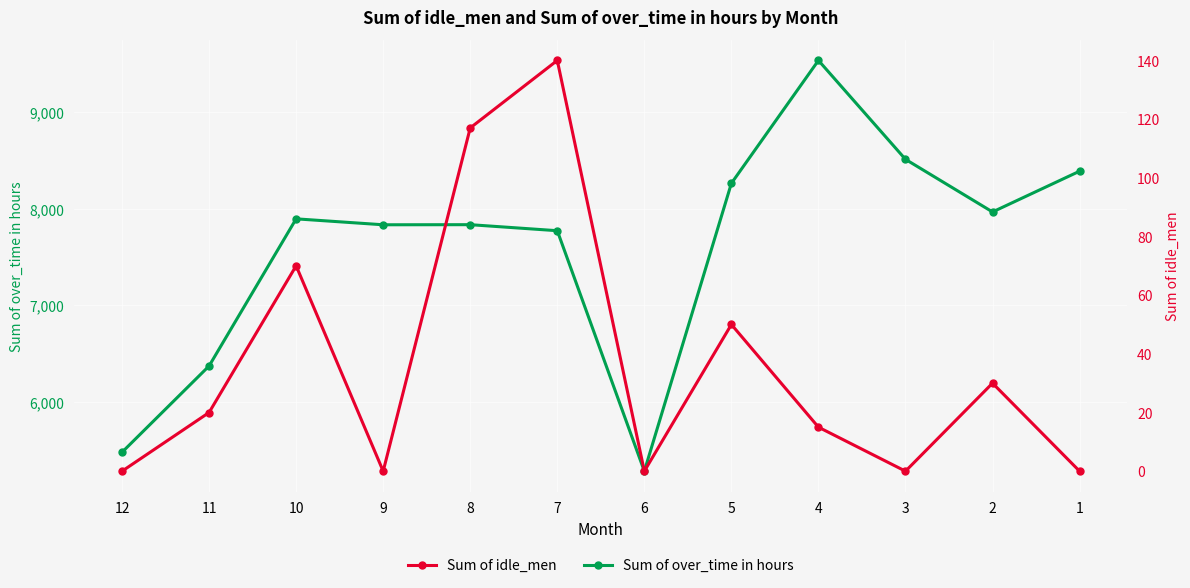

At which label is Sum of idle_men closest to 70?

10